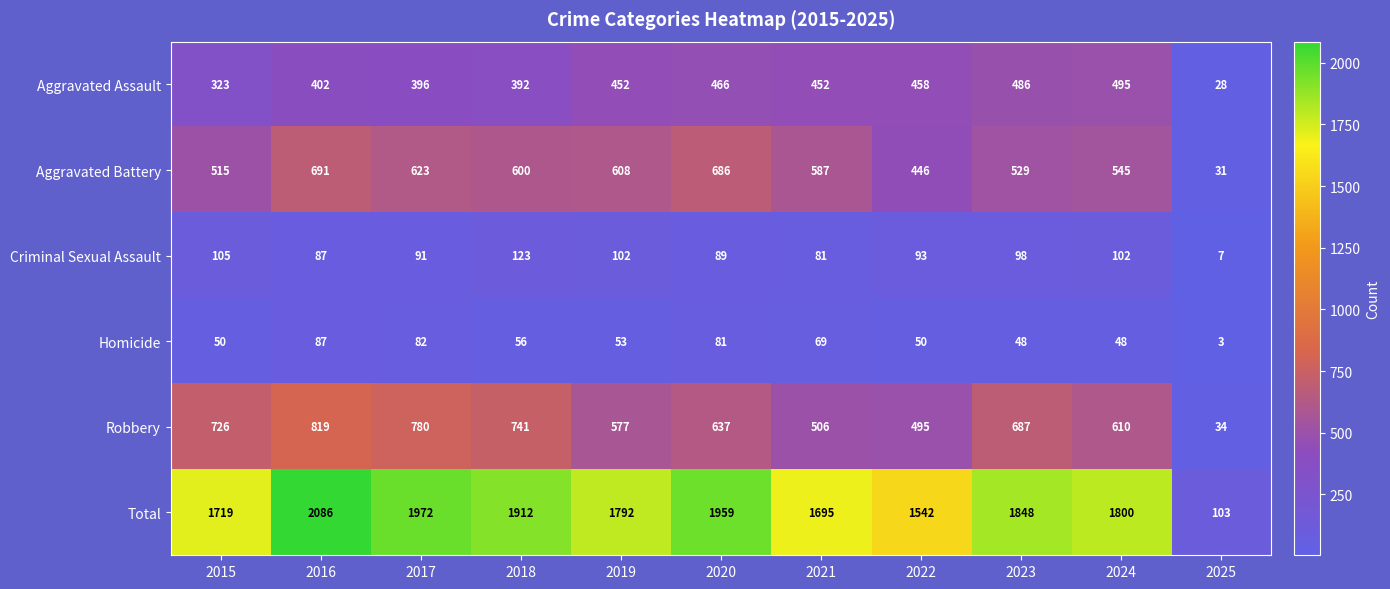

Rank the series at 2018 from highest to lowest value.

Total, Robbery, Aggravated Battery, Aggravated Assault, Criminal Sexual Assault, Homicide